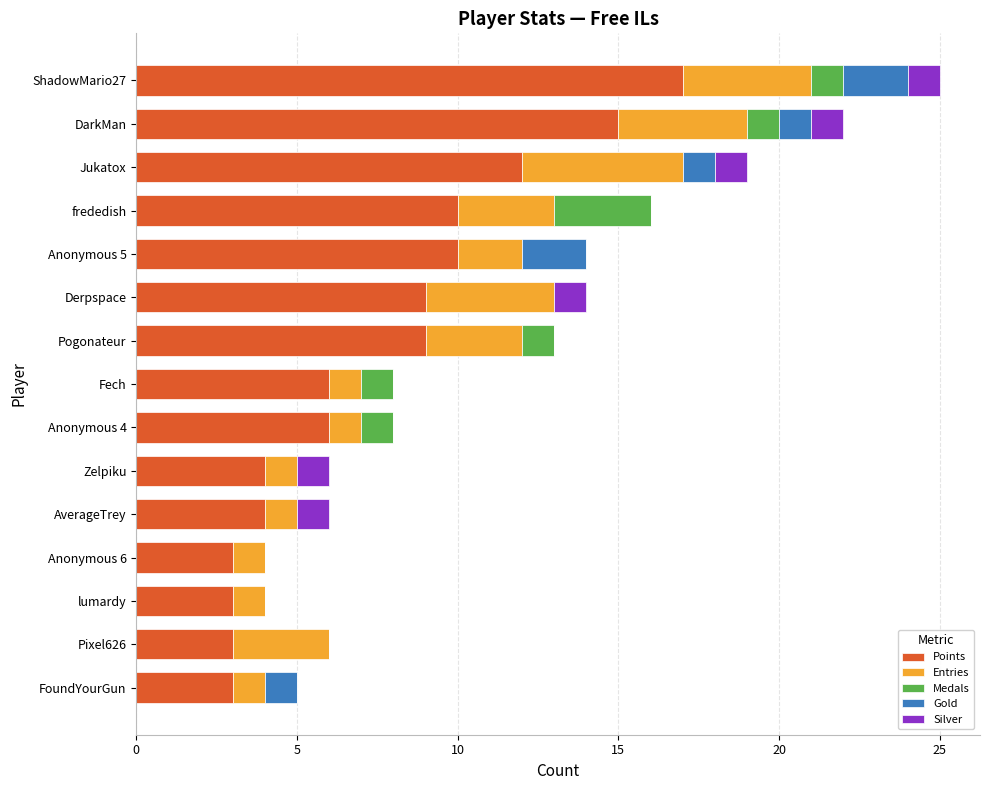

At which category is the sum across all series the highest?

ShadowMario27